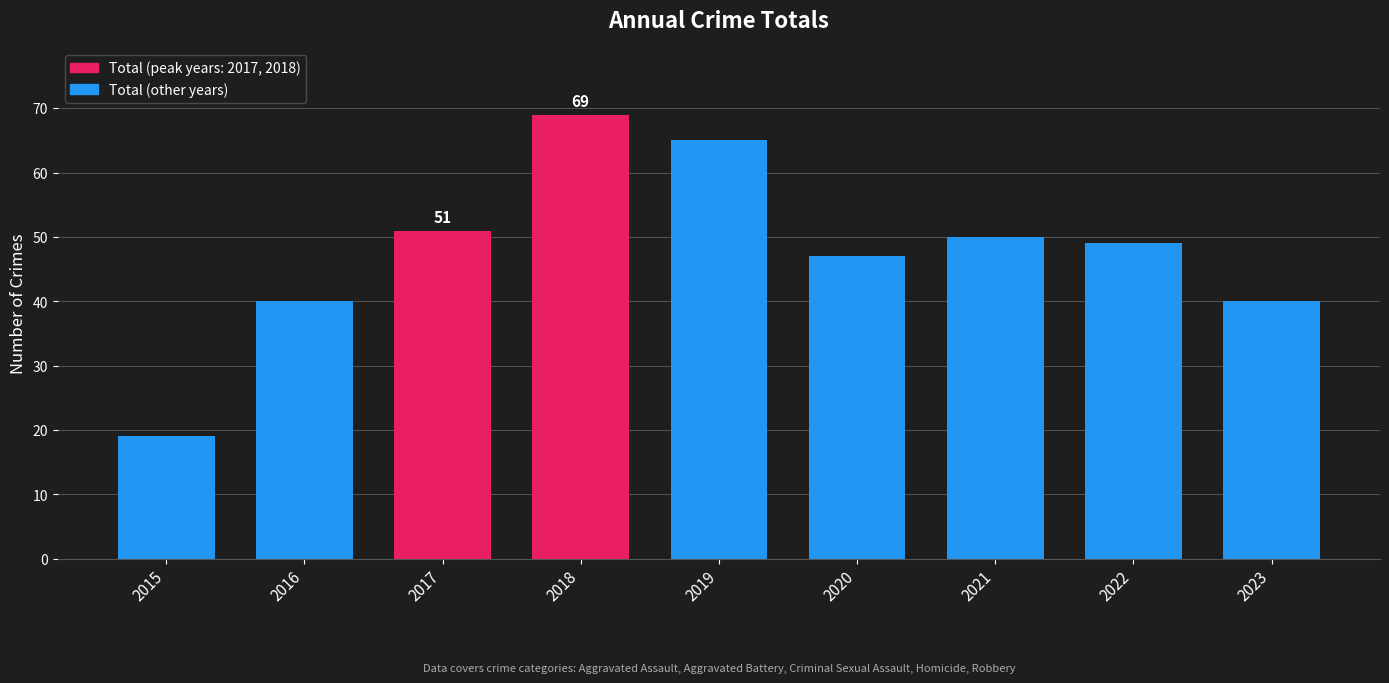

Is it true that the value at 2017 is 32?

False